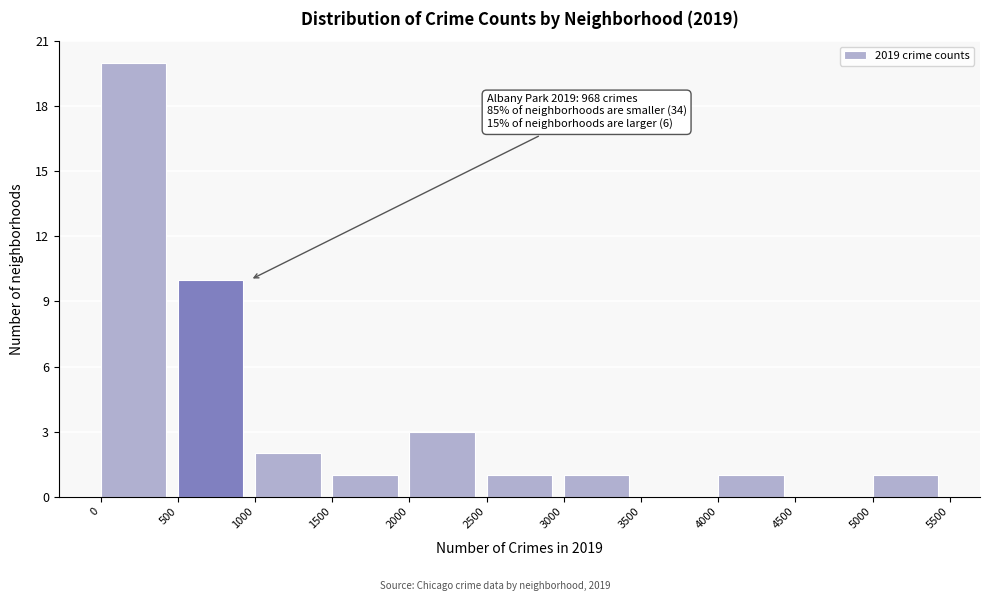

Which range on the x-axis has the tallest bar?

0 to 500